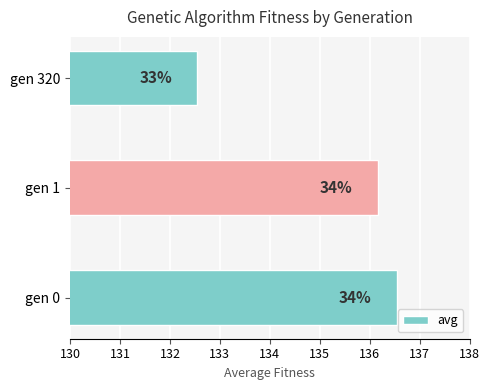

What is the average value?

135.1